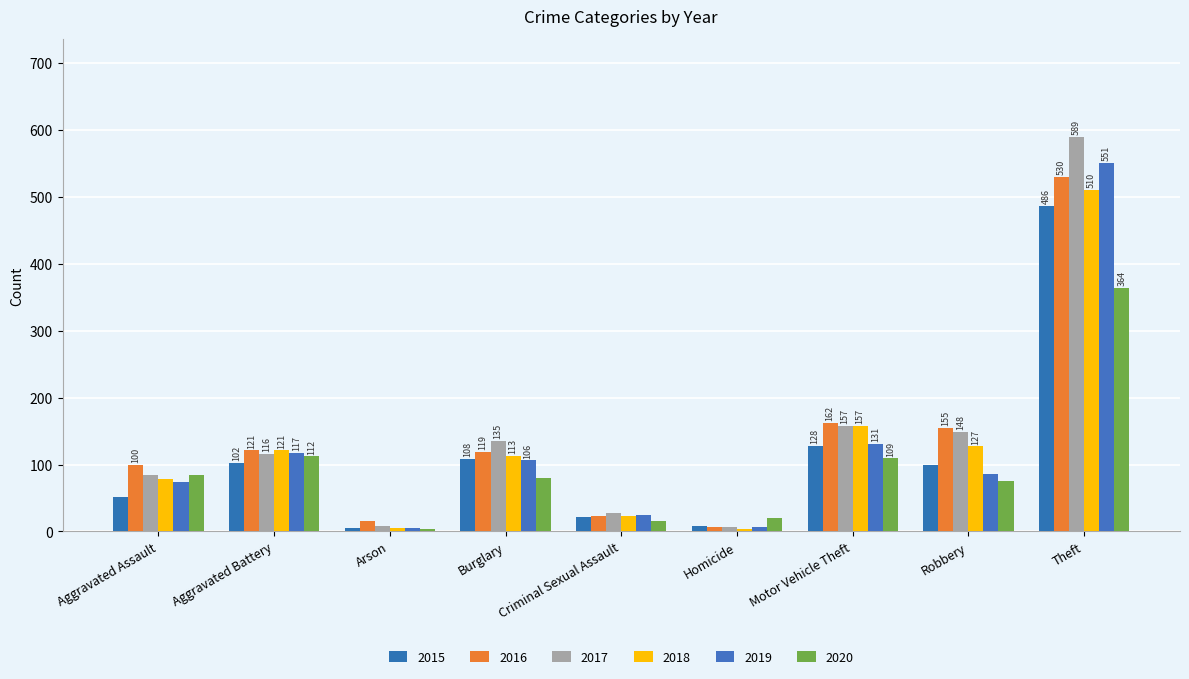

What position from the right is Arson?

7